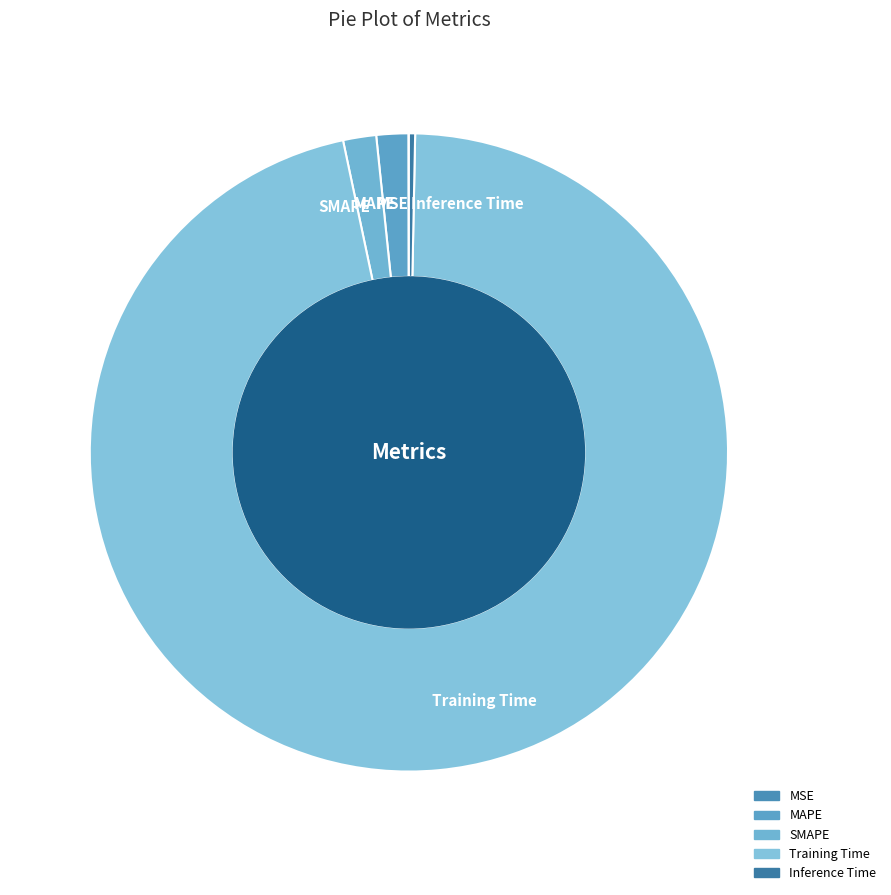

Do MAPE and Inference Time together represent more than half of the pie?

No